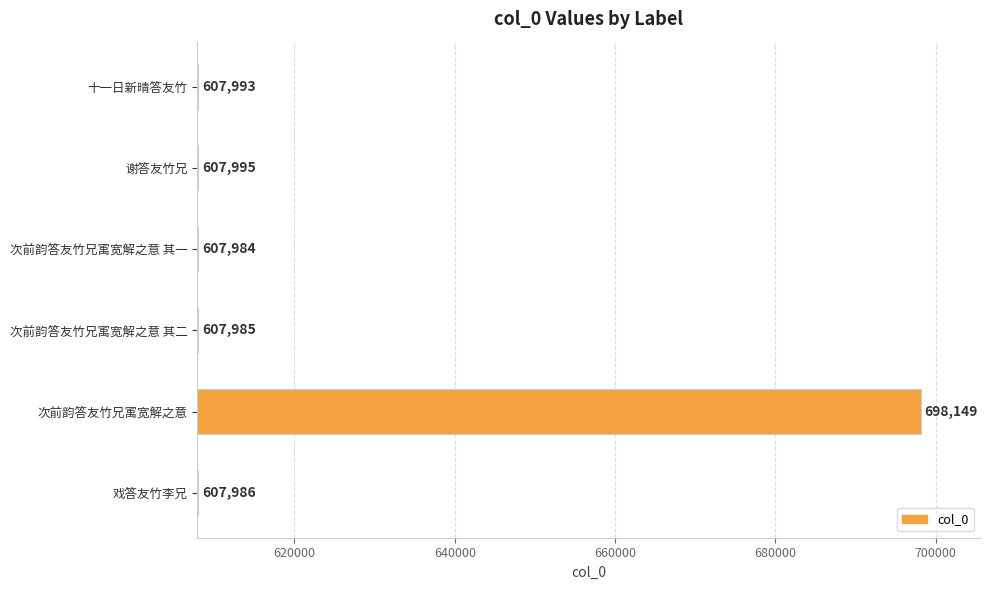

At which category does the chart reach its minimum across all series?

次前韵答友竹兄㝢宽解之意 其一